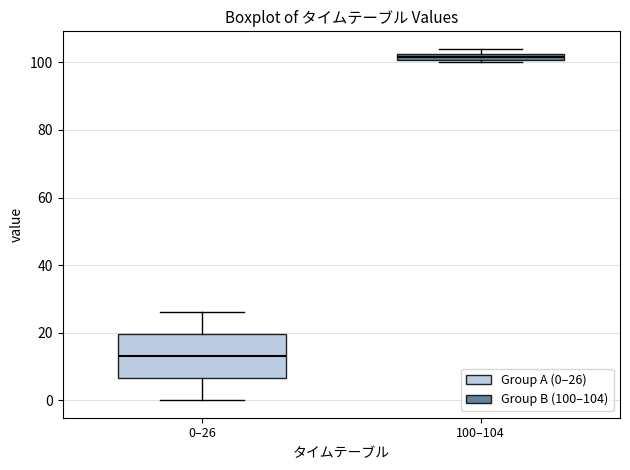

Which box is the tallest, from its lower edge to its upper edge?

0–26